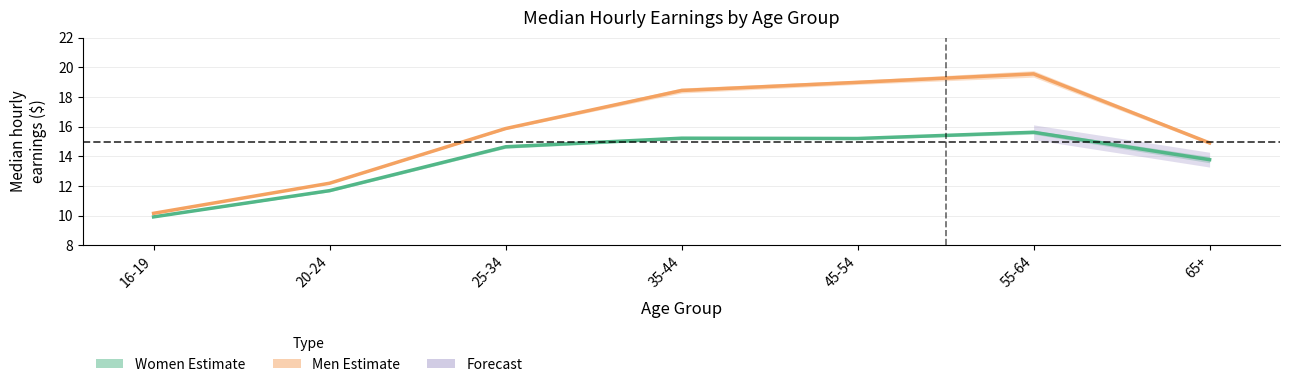

What is the difference between the highest and lowest values at 25-34?

1.2